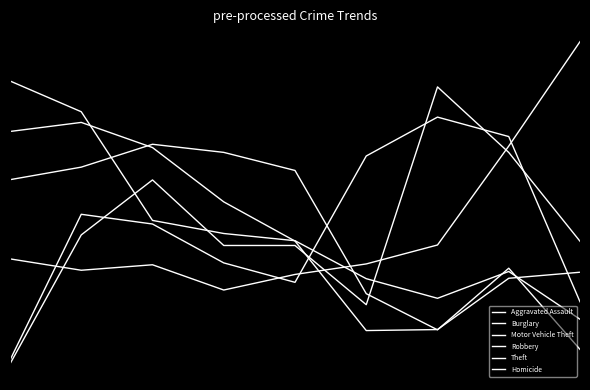

Does the chart have visible grid lines?

No